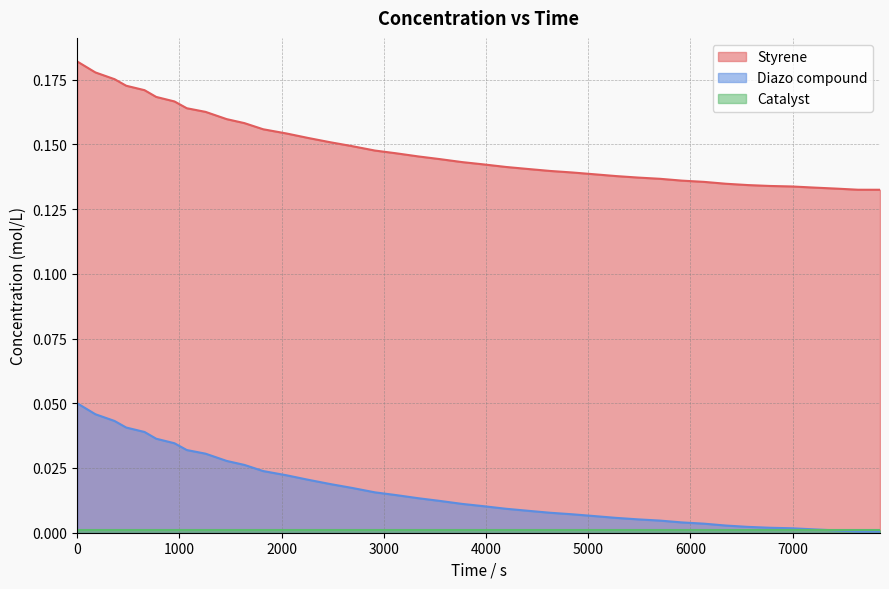

True or false: Styrene and Diazo compound intersect in this chart.

False